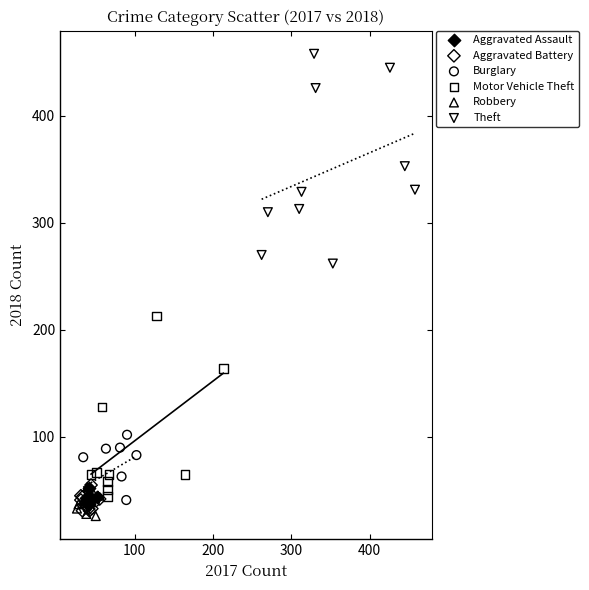

Which series reaches the maximum Y coordinate?

Theft